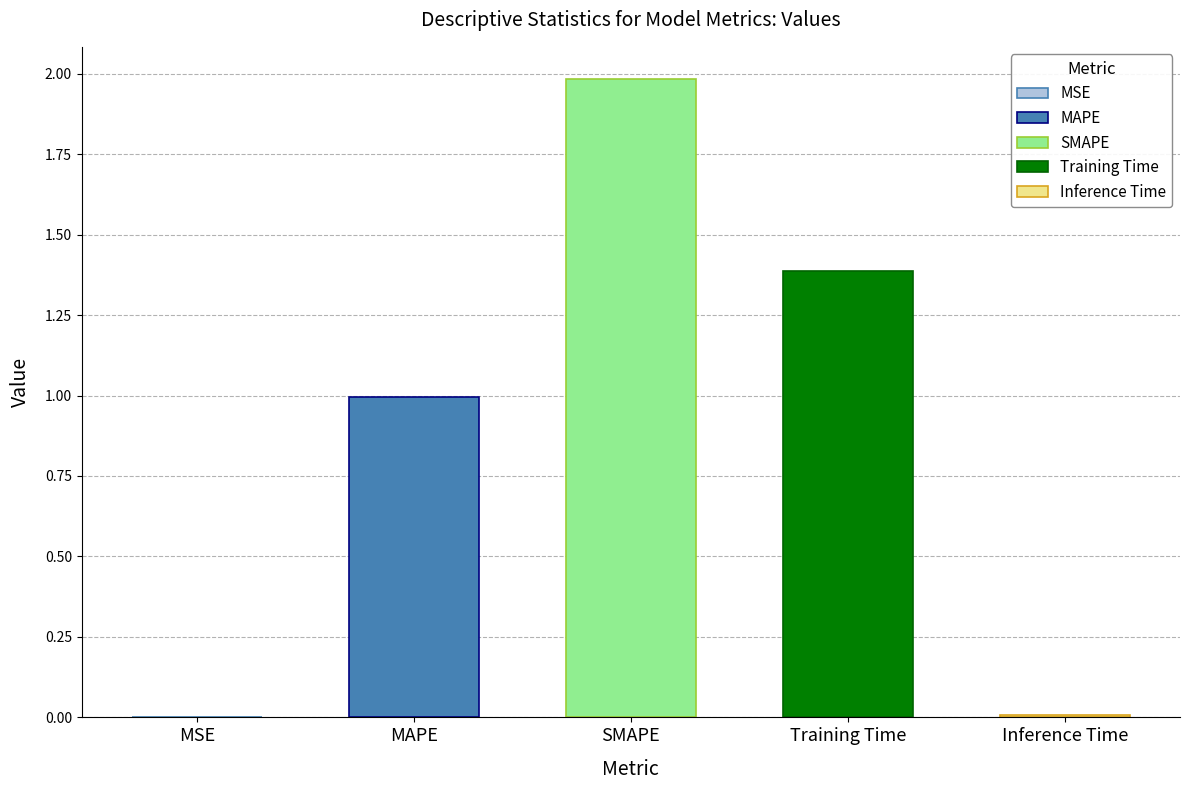

List the labels in order of value, largest first.

SMAPE, Training Time, MAPE, Inference Time, MSE